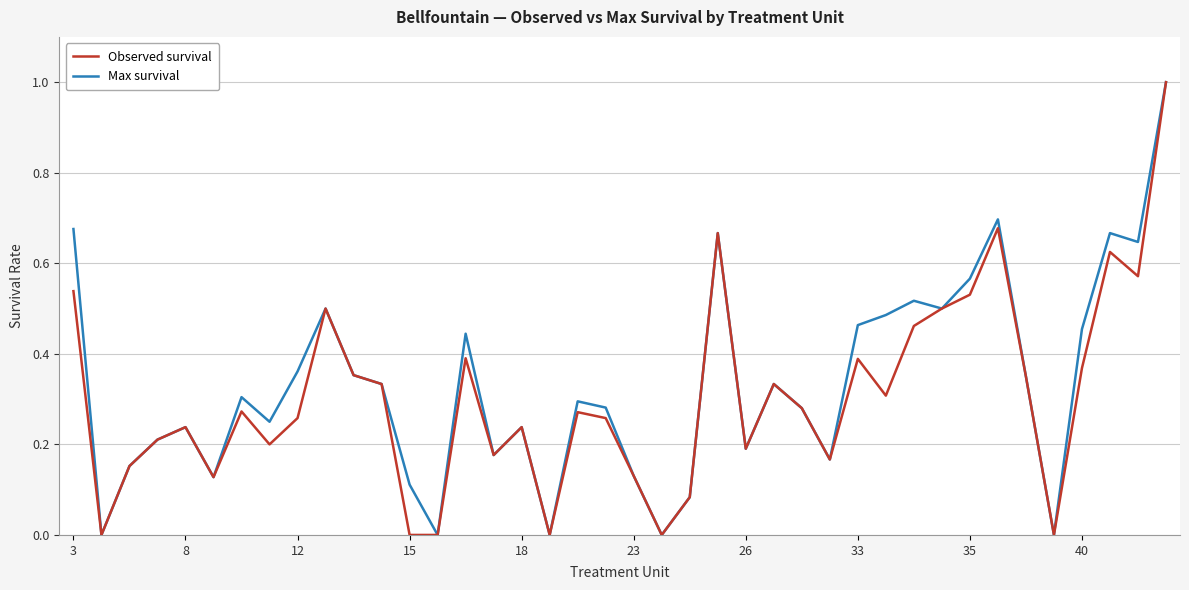

Is this an area chart (filled region under the line)?

No